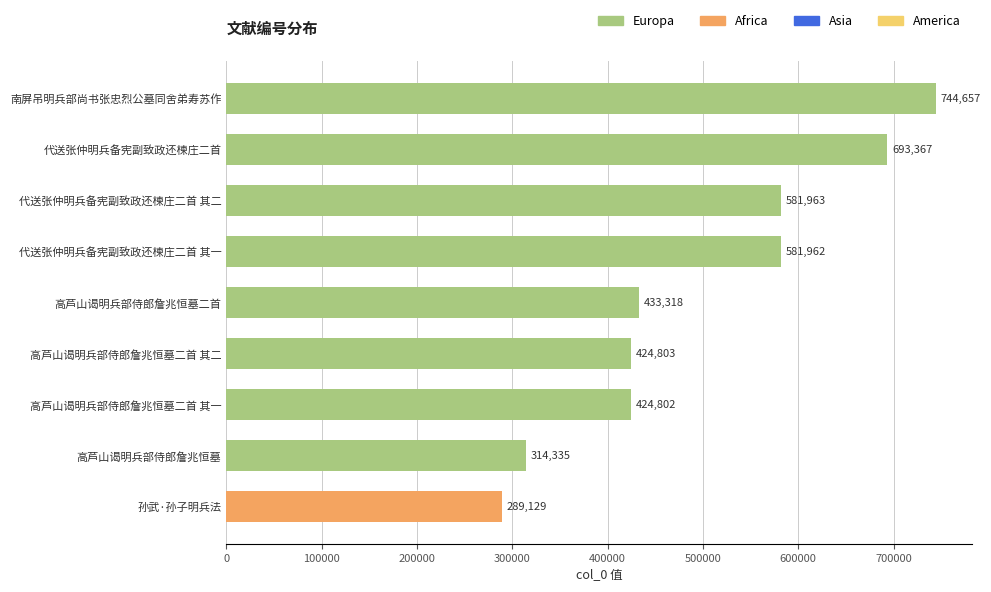

What is the sum of all values?

4488336